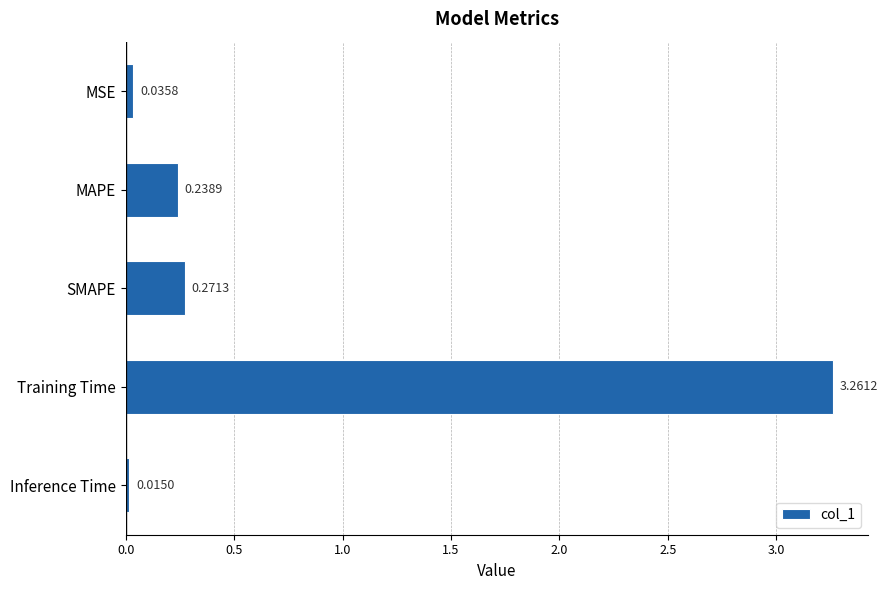

What is the average value?

0.8